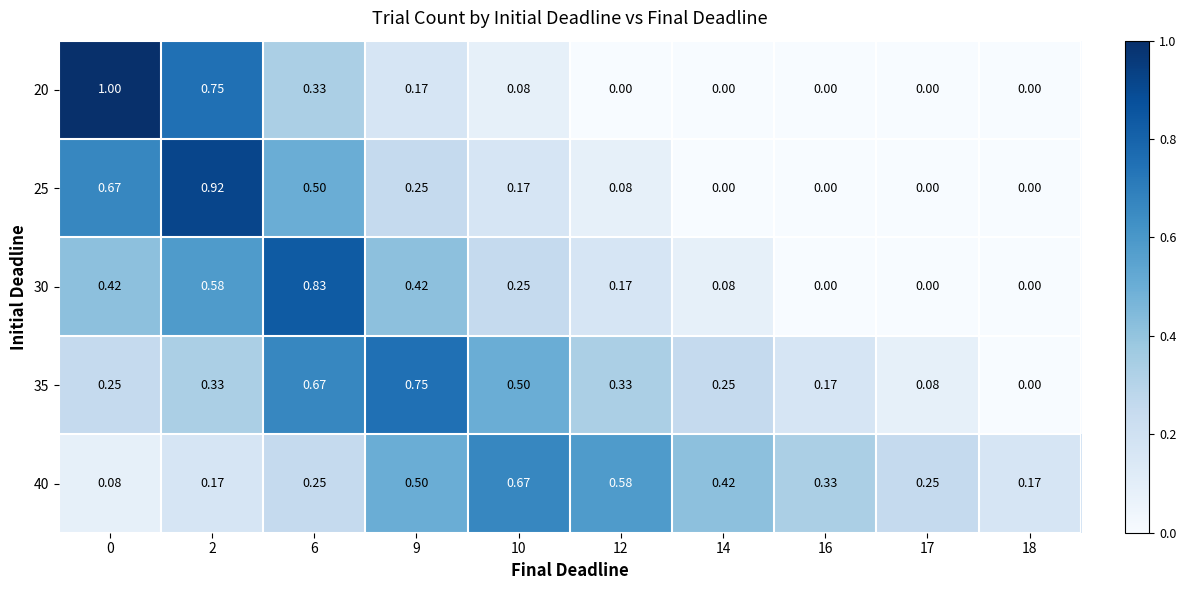

What is the total value across all series at 12?

1.2